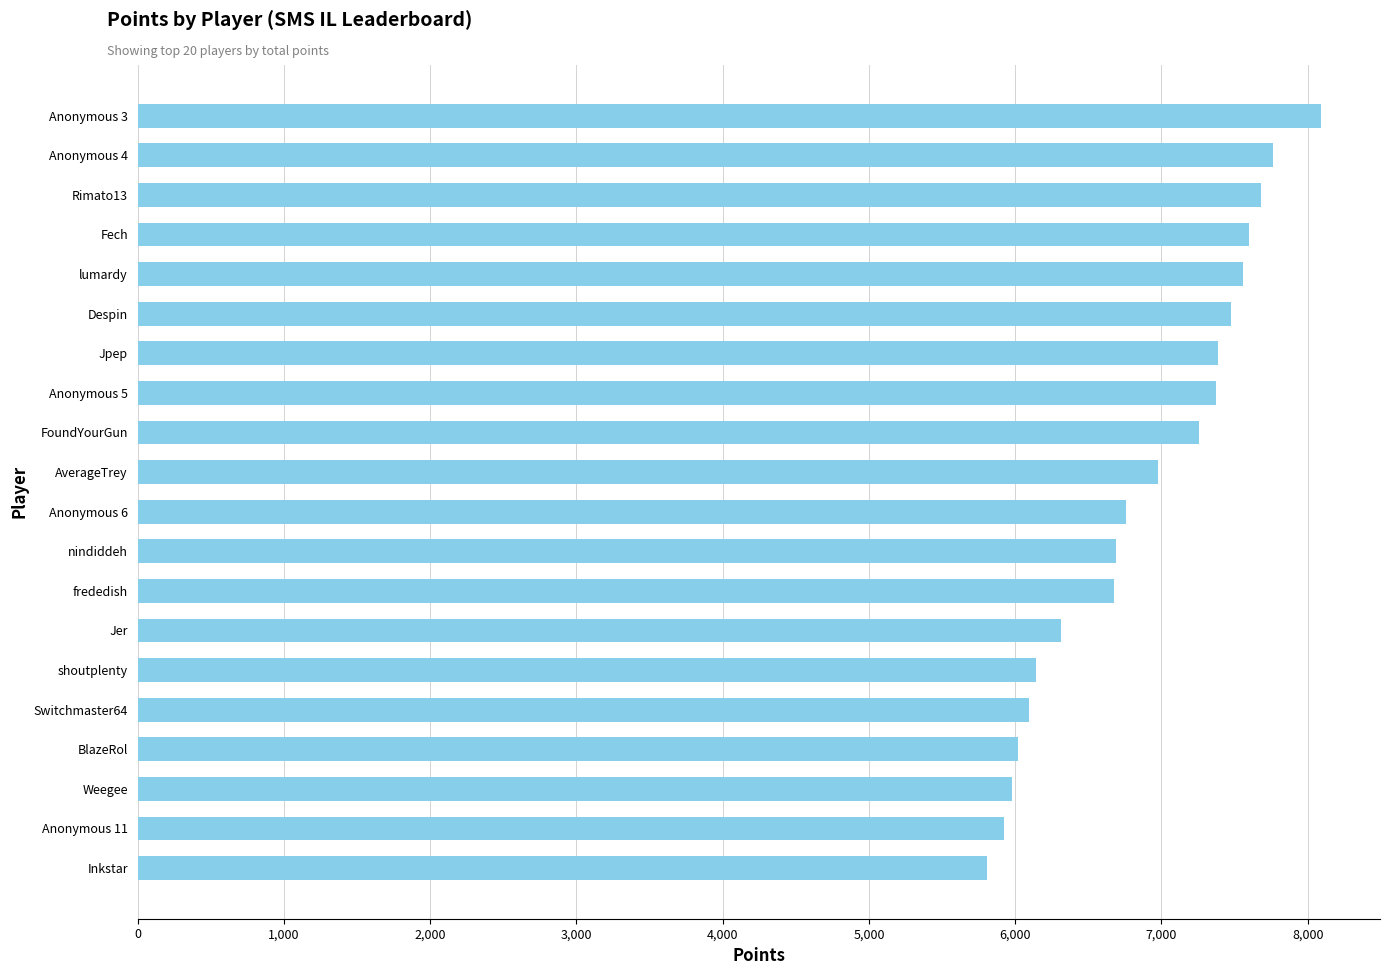

What is the difference between the maximum and minimum values?

2280